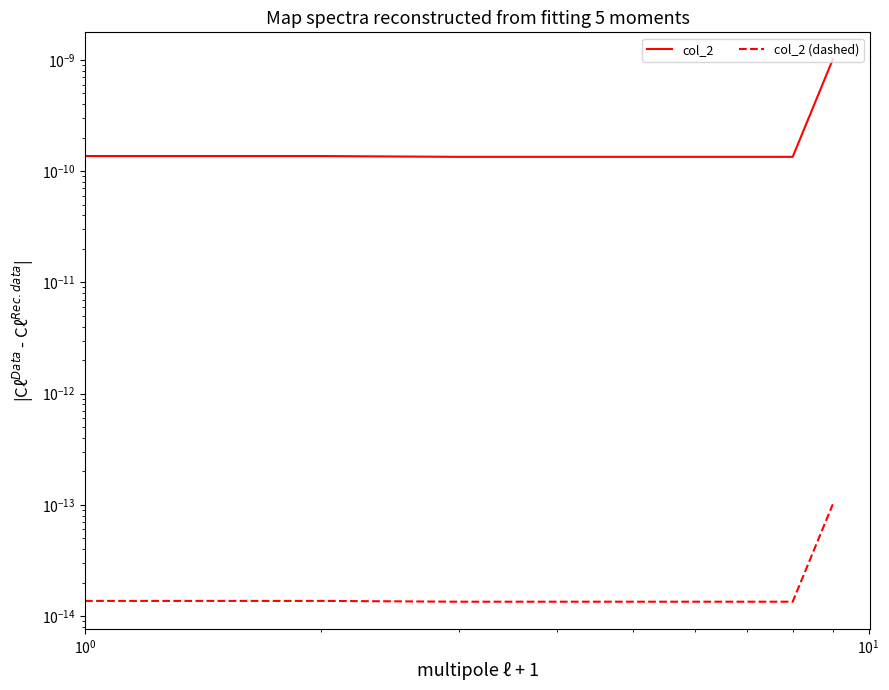

Which series has the widest spread of values?

col_2